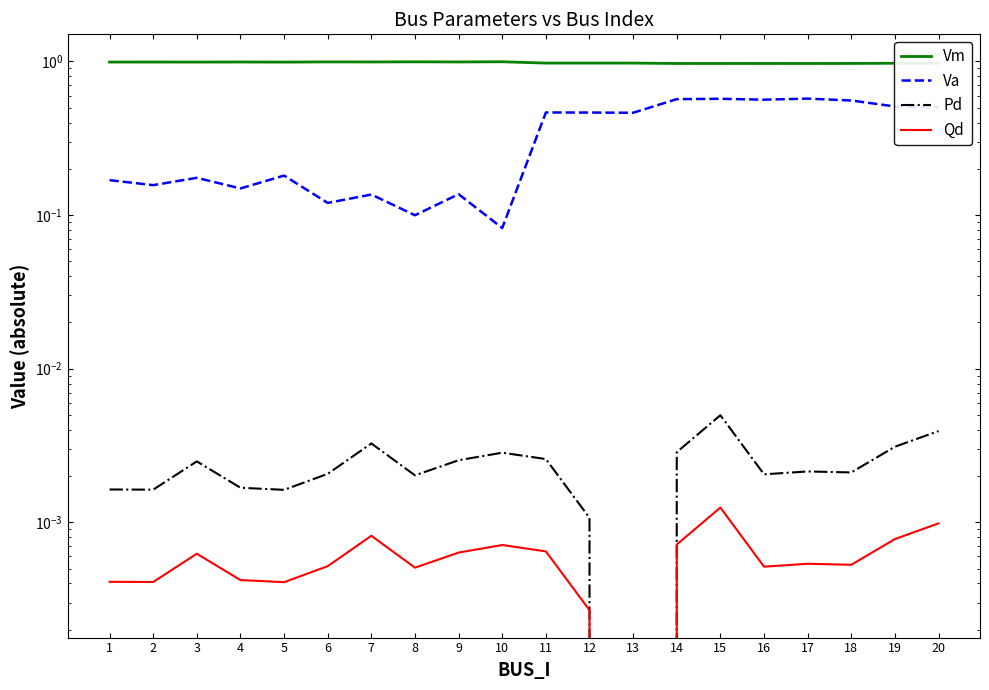

Between 1 and 3, which series saw the biggest shift?

Va